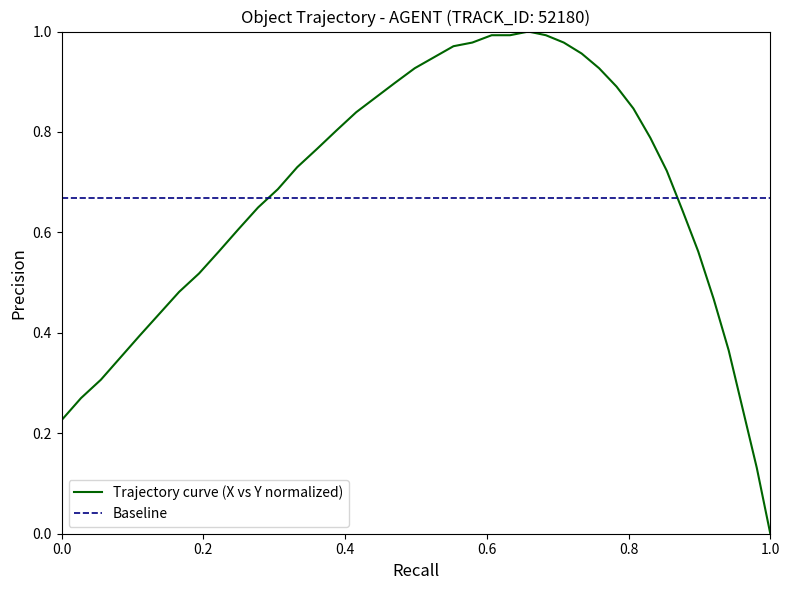

What is the difference between the maximum and minimum values?

1.0